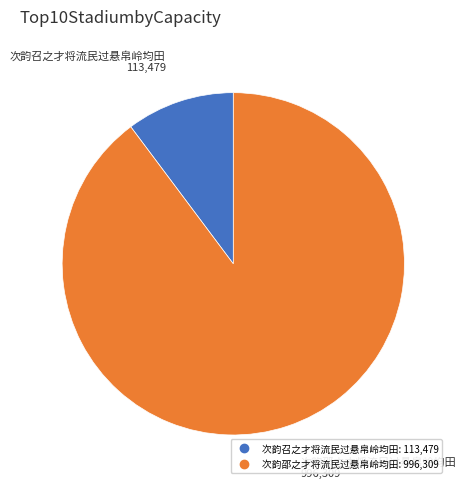

Is there any slice that represents more than half of the pie?

Yes